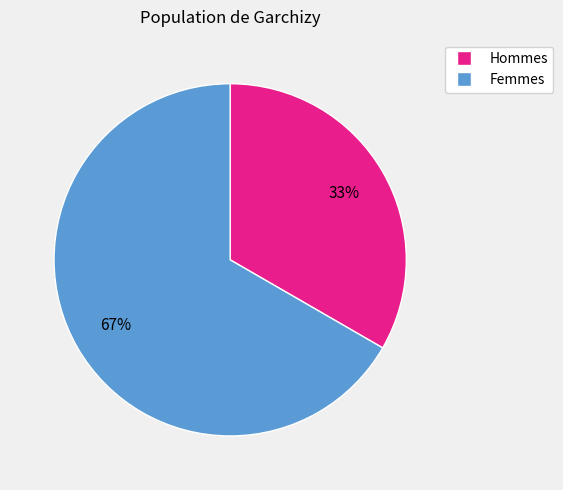

Is there any slice that represents more than half of the pie?

Yes